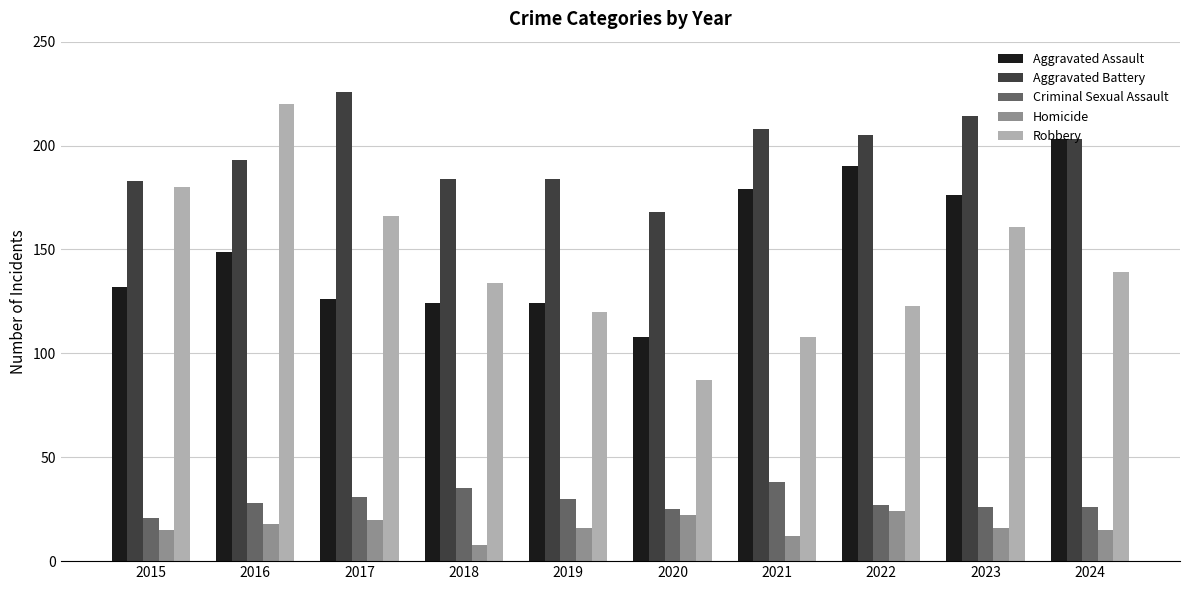

How many series are shown in this chart?

5